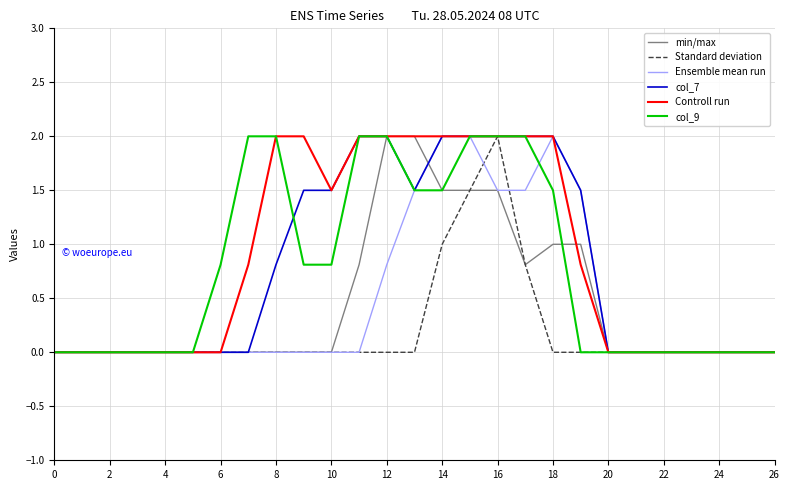

True or false: Standard deviation and Ensemble mean run intersect in this chart.

True